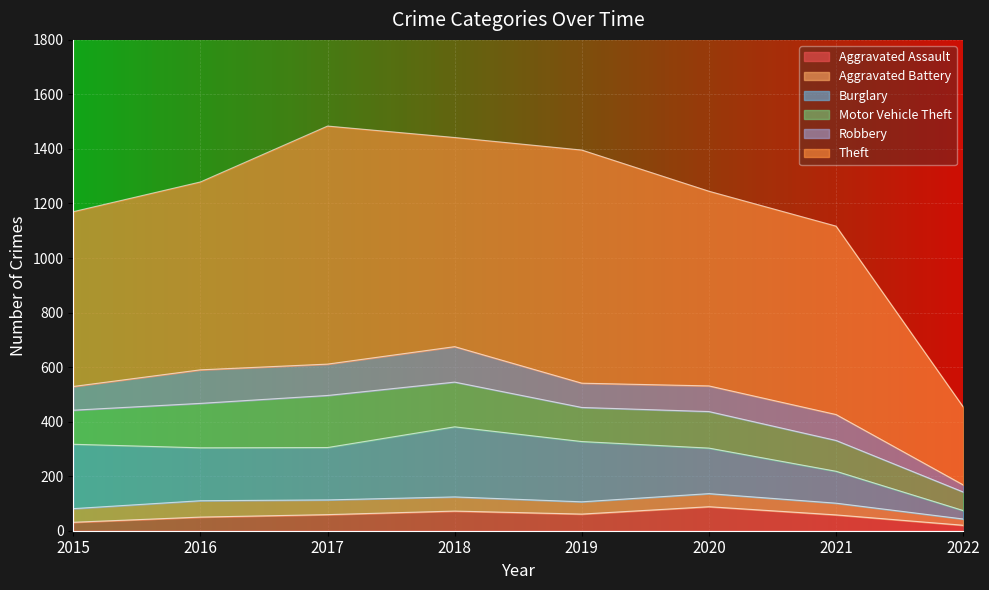

How many values in the Aggravated Assault series are below 59?

4